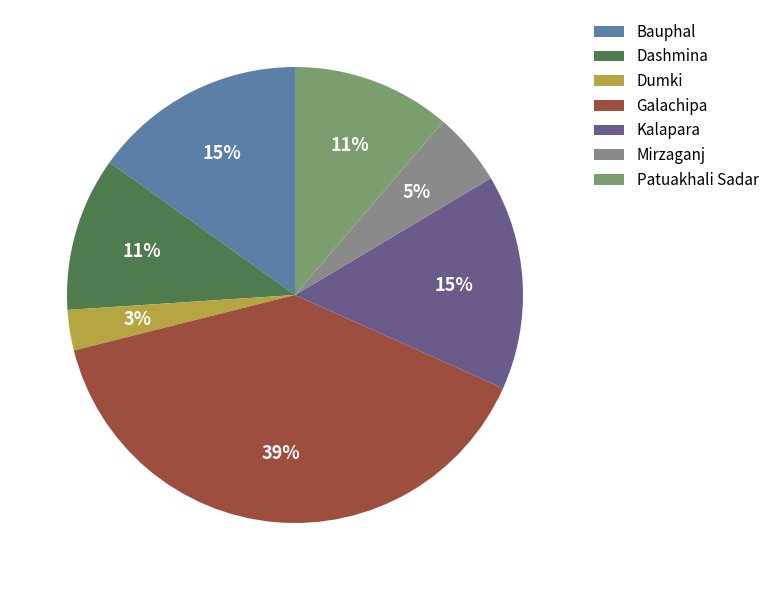

What percentage is the Dumki slice, to the nearest percent?

3%